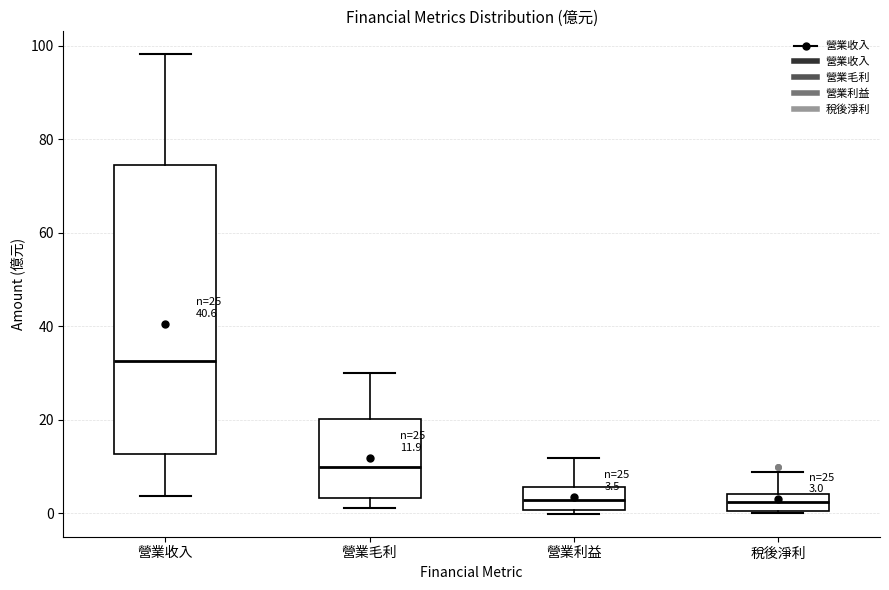

Comparing the boxes themselves (not the whiskers), which one is the tallest?

營業收入